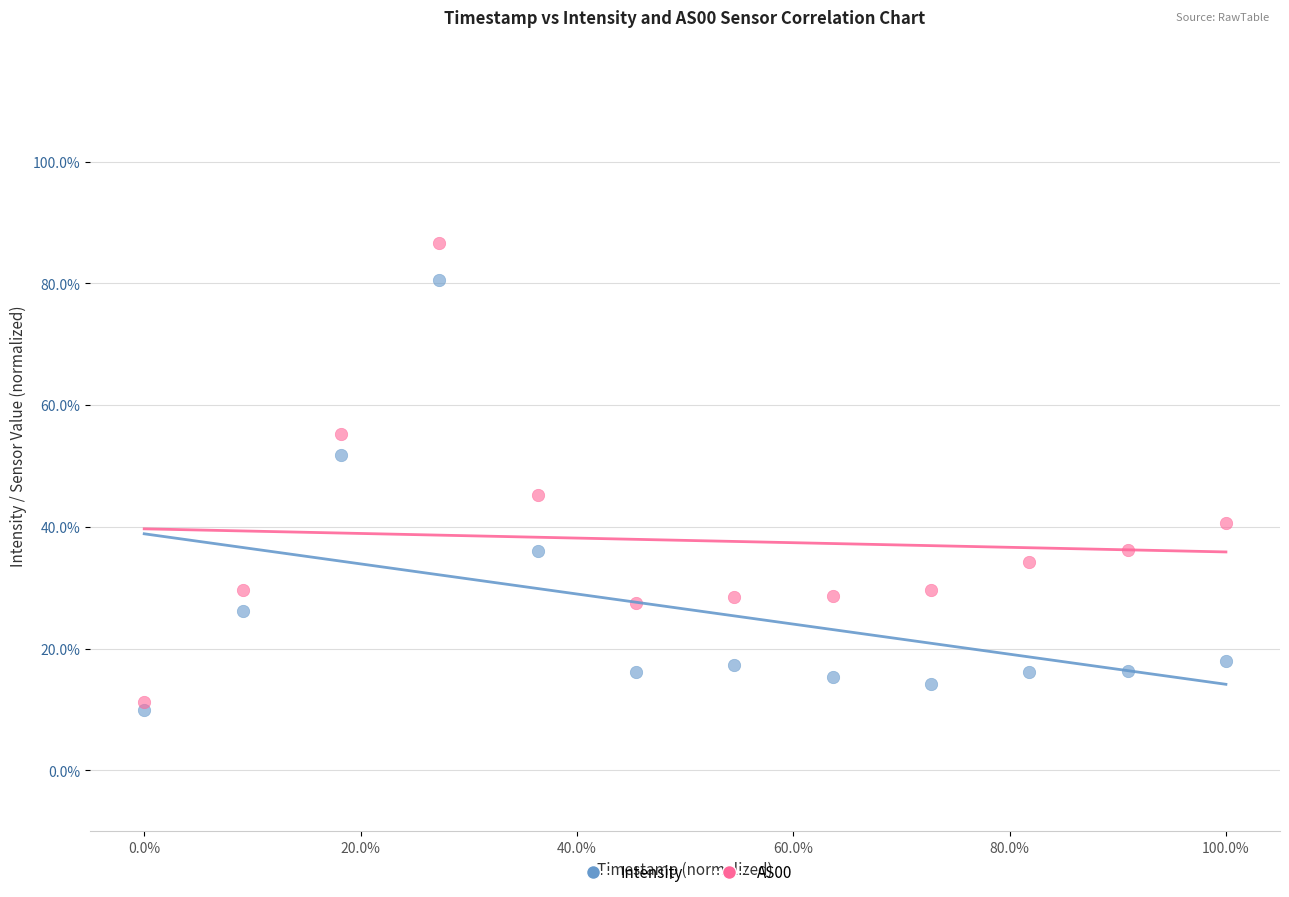

Which series has the widest spread of Y values?

AS00